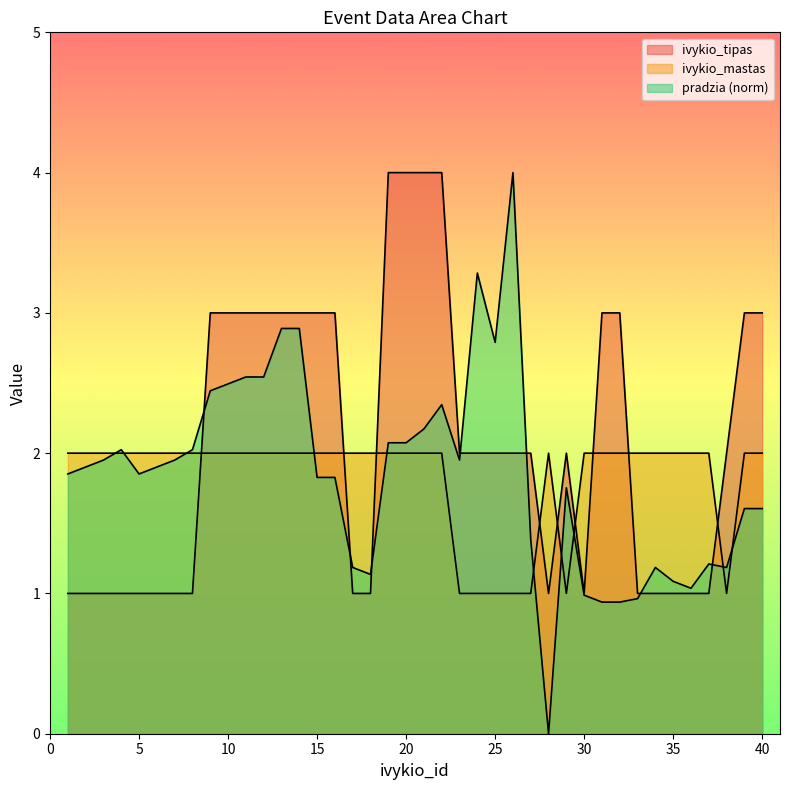

How many times do ivykio_tipas and ivykio_mastas cross each other?

9